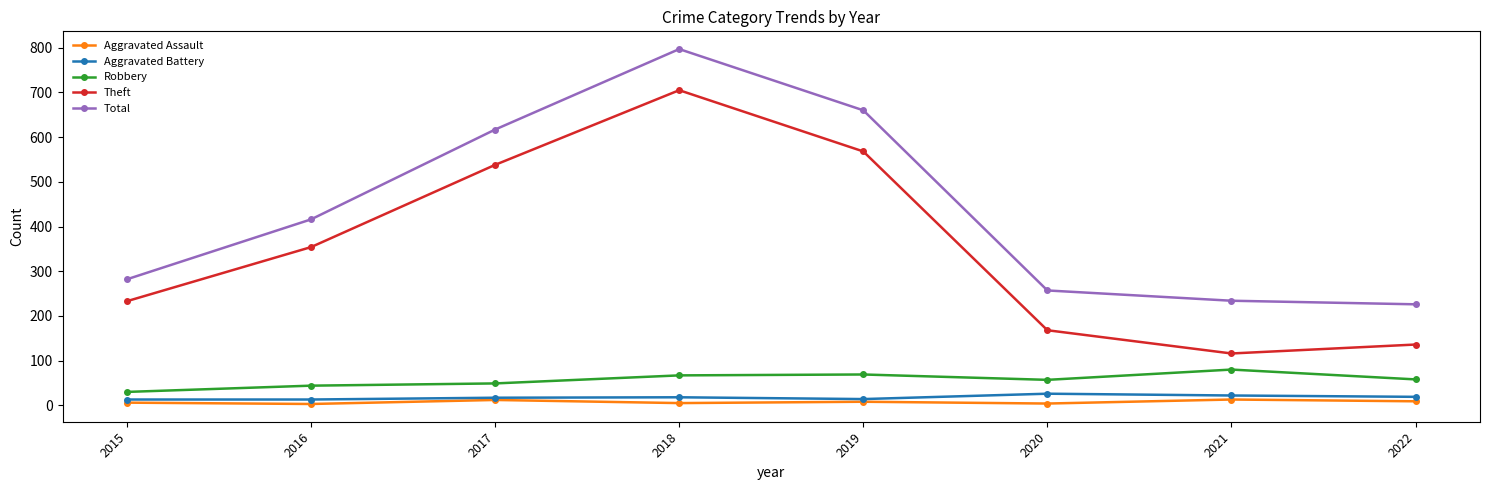

At how many categories does at least one series exceed 571?

3